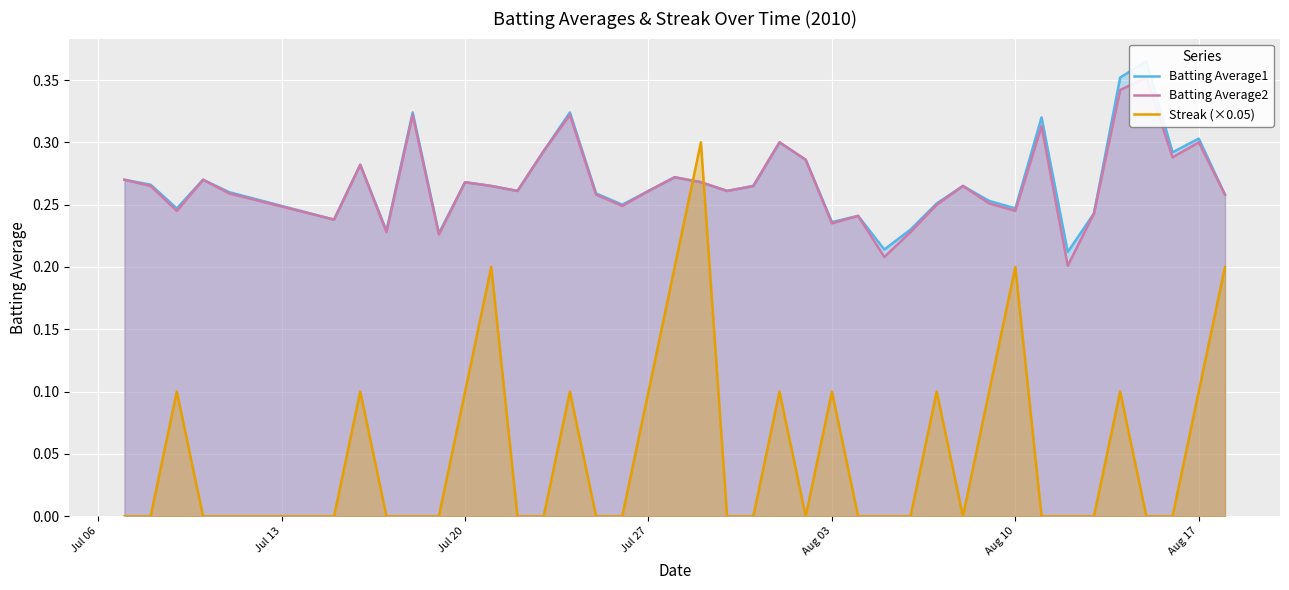

What is the sum of all Batting Average1 values?

10.7